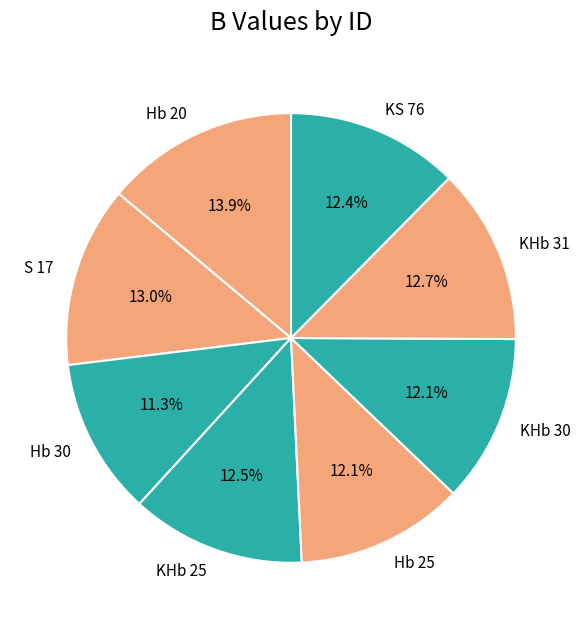

Which category has the biggest portion of the pie?

Hb 20